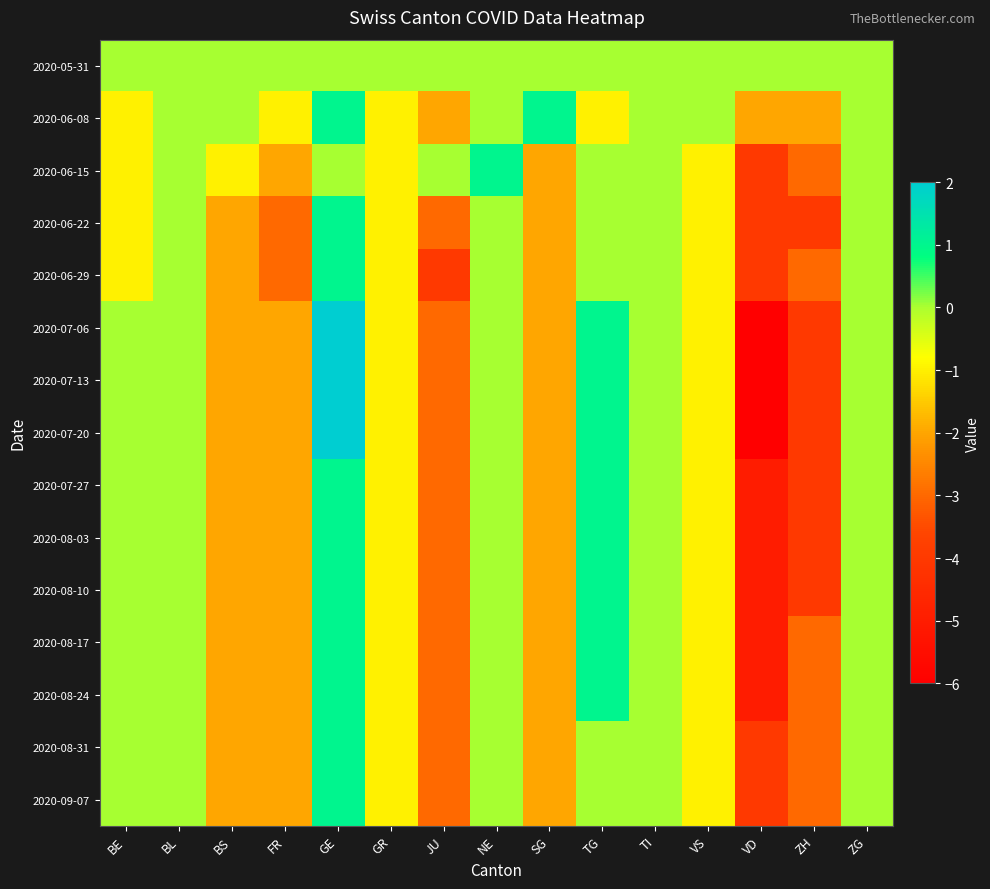

What is the total value across all series at GR?

-14